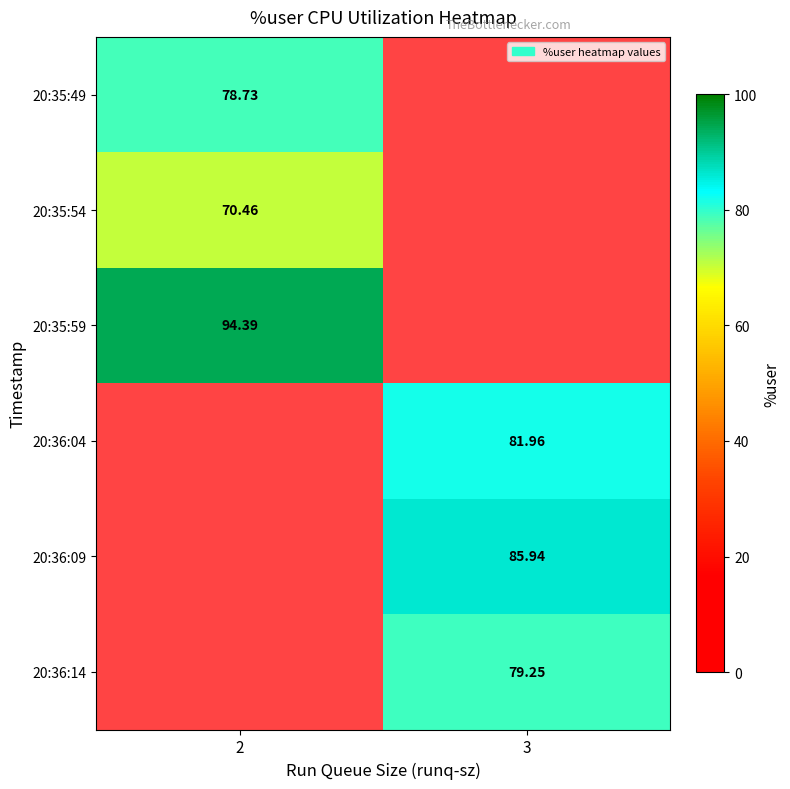

What is the minimum value shown in the chart?

70.5